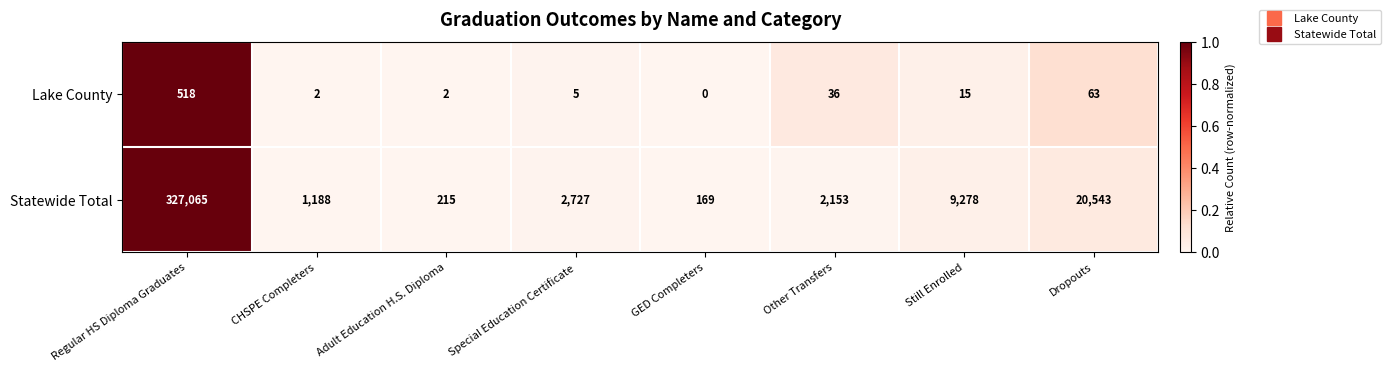

Reading left to right, extract all data points from this chart.

Lake County: 518	2	2	5	0	36	15	63
Statewide Total: 327065	1188	215	2727	169	2153	9278	20543